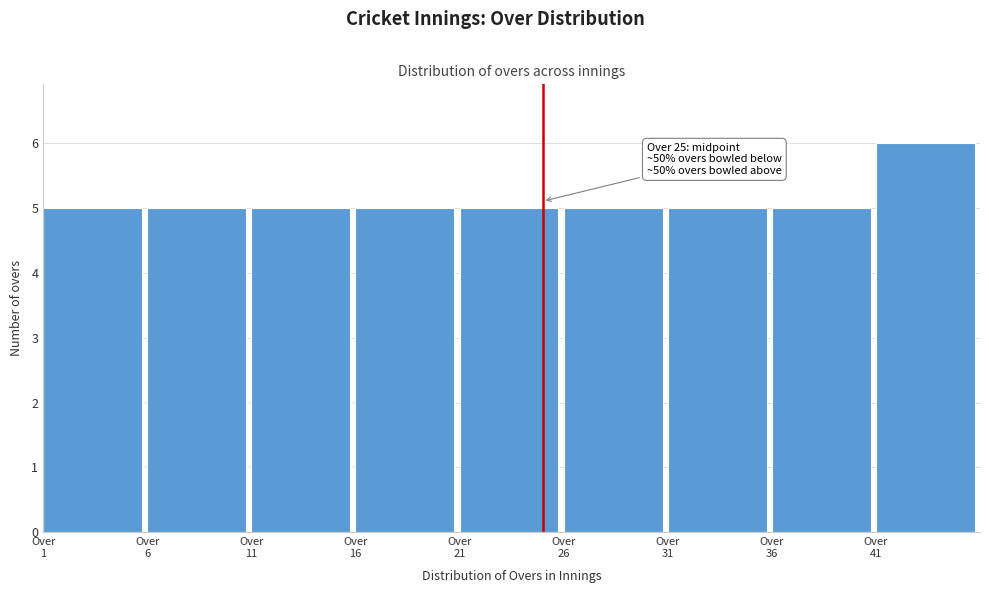

Which range on the x-axis has the tallest bar?

41 to 46